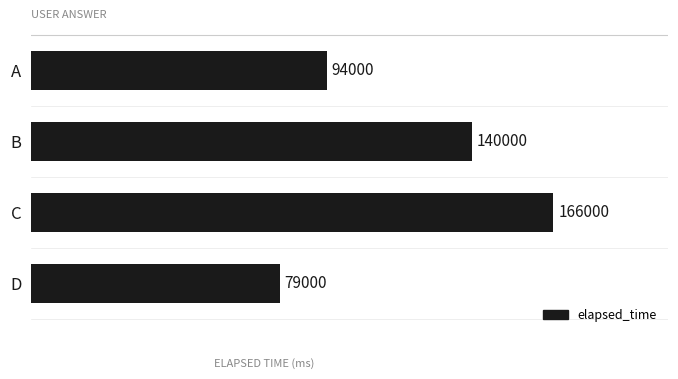

Rank the categories by value from lowest to highest.

D, A, B, C